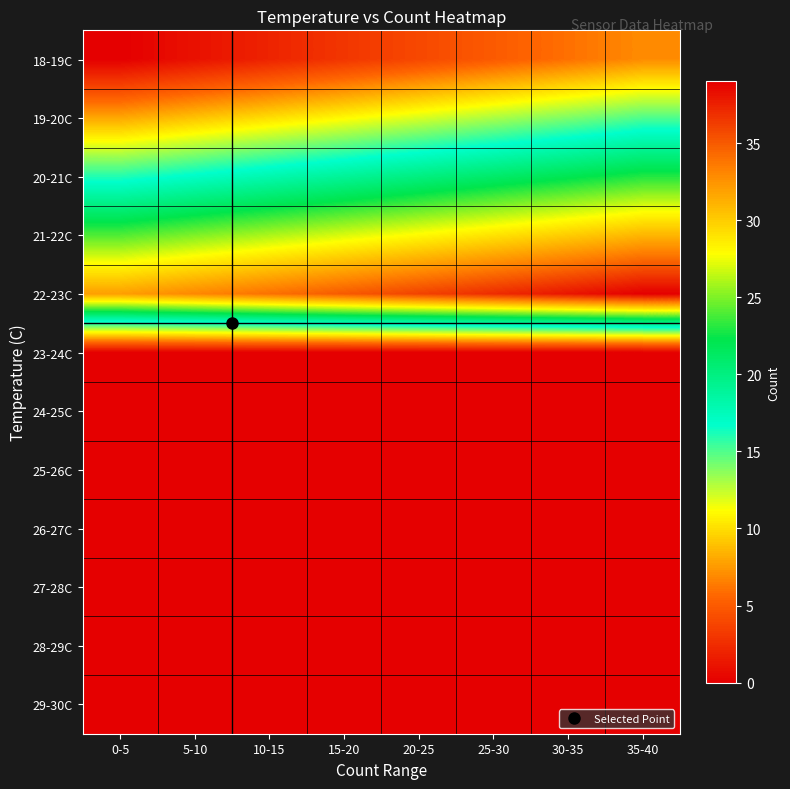

Reading left to right, extract all data points from this chart.

18-19C: 0-5=0	5-10=1	10-15=2	15-20=3	20-25=4	25-30=5	30-35=6	35-40=7
19-20C: 0-5=8	5-10=9	10-15=10	15-20=11	20-25=12	25-30=13	30-35=14	35-40=15
20-21C: 0-5=16	5-10=17	10-15=18	15-20=19	20-25=20	25-30=21	30-35=22	35-40=23
21-22C: 0-5=24	5-10=25	10-15=26	15-20=27	20-25=28	25-30=29	30-35=30	35-40=31
22-23C: 0-5=32	5-10=33	10-15=34	15-20=35	20-25=36	25-30=37	30-35=38	35-40=39
23-24C: 0-5=0	5-10=0	10-15=0	15-20=0	20-25=0	25-30=0	30-35=0	35-40=0
24-25C: 0-5=0	5-10=0	10-15=0	15-20=0	20-25=0	25-30=0	30-35=0	35-40=0
25-26C: 0-5=0	5-10=0	10-15=0	15-20=0	20-25=0	25-30=0	30-35=0	35-40=0
26-27C: 0-5=0	5-10=0	10-15=0	15-20=0	20-25=0	25-30=0	30-35=0	35-40=0
27-28C: 0-5=0	5-10=0	10-15=0	15-20=0	20-25=0	25-30=0	30-35=0	35-40=0
28-29C: 0-5=0	5-10=0	10-15=0	15-20=0	20-25=0	25-30=0	30-35=0	35-40=0
29-30C: 0-5=0	5-10=0	10-15=0	15-20=0	20-25=0	25-30=0	30-35=0	35-40=0